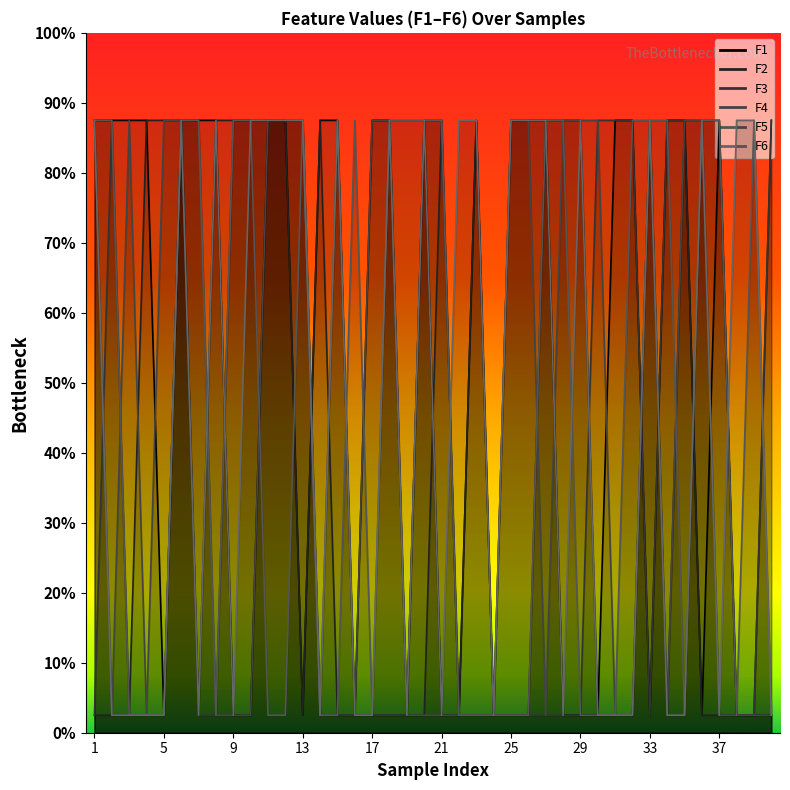

Which series has the largest total across all categories?

F1